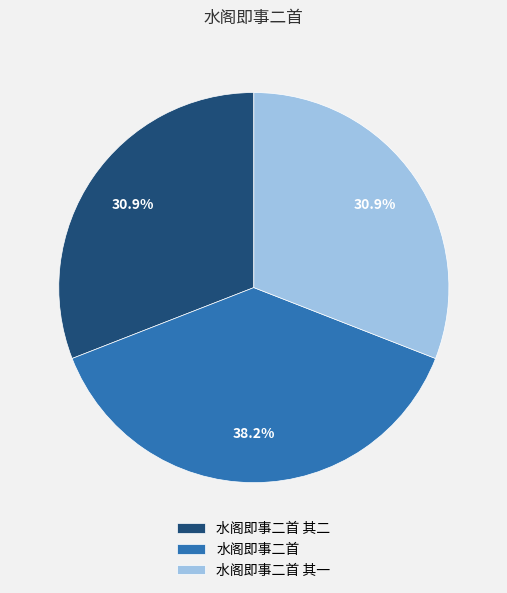

Do 水阁即事二首 其一 and 水阁即事二首 其二 together represent more than half of the pie?

Yes